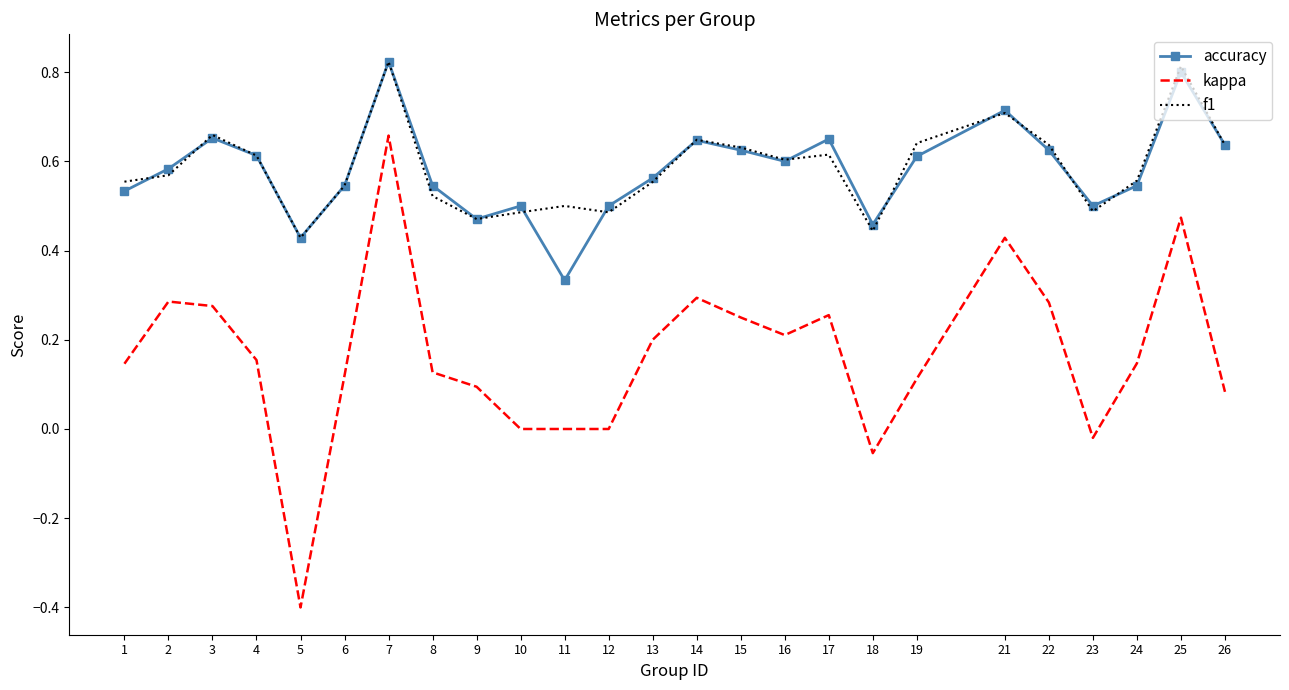

Is it true that f1 equals 0.6 at 15?

True